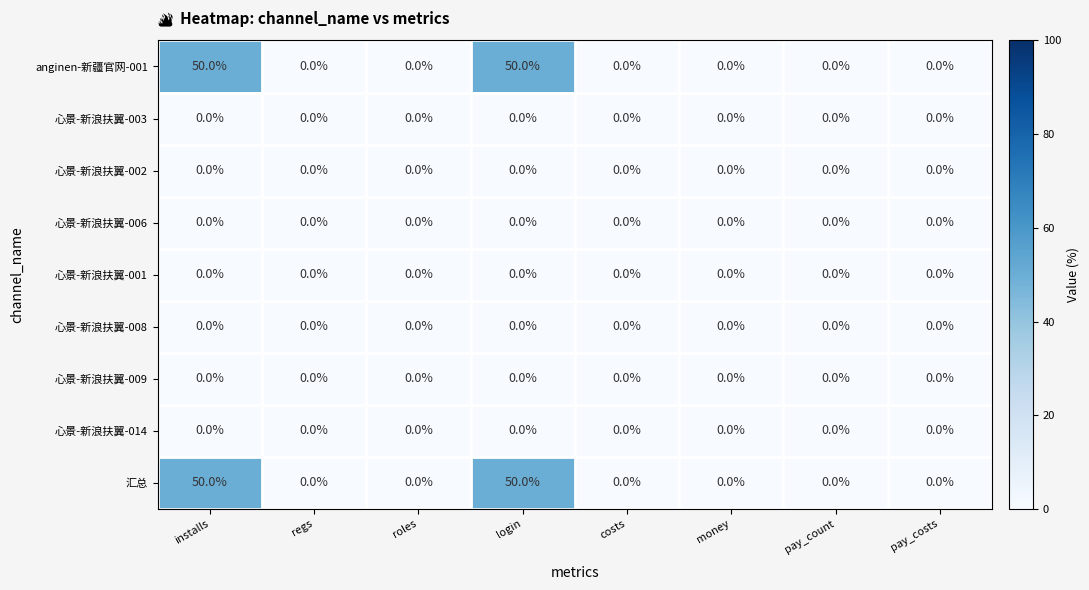

Is the value of 心景-新浪扶翼-009 at roles greater than the value of anginen-新疆官网-001 at installs?

No